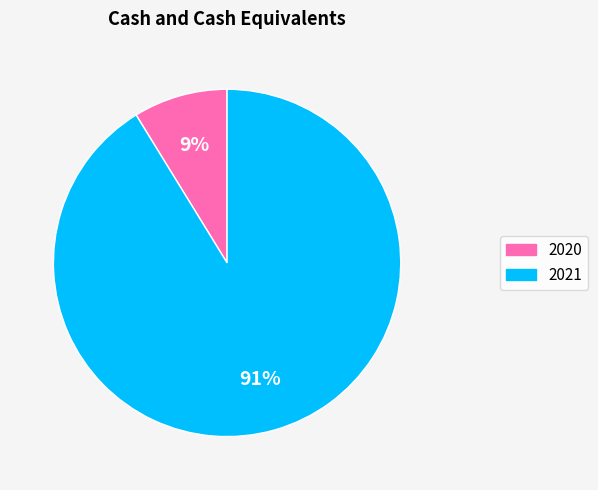

How many slices are in this pie chart?

2